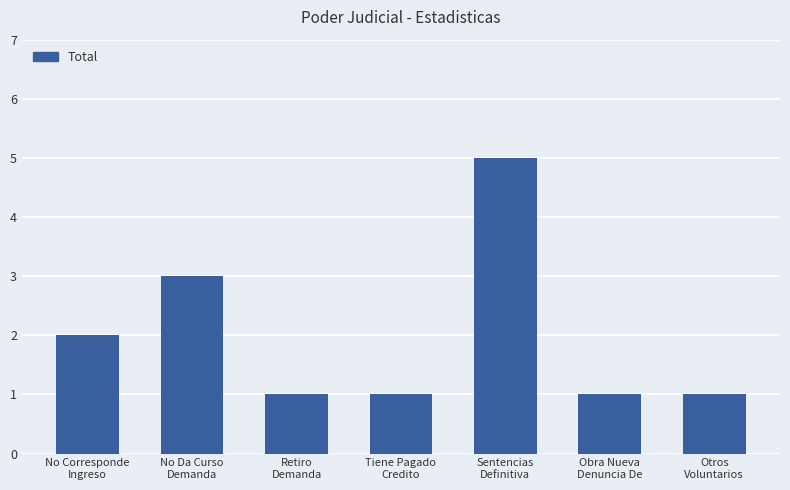

Which category has the highest value across all series?

Sentencias
Definitiva